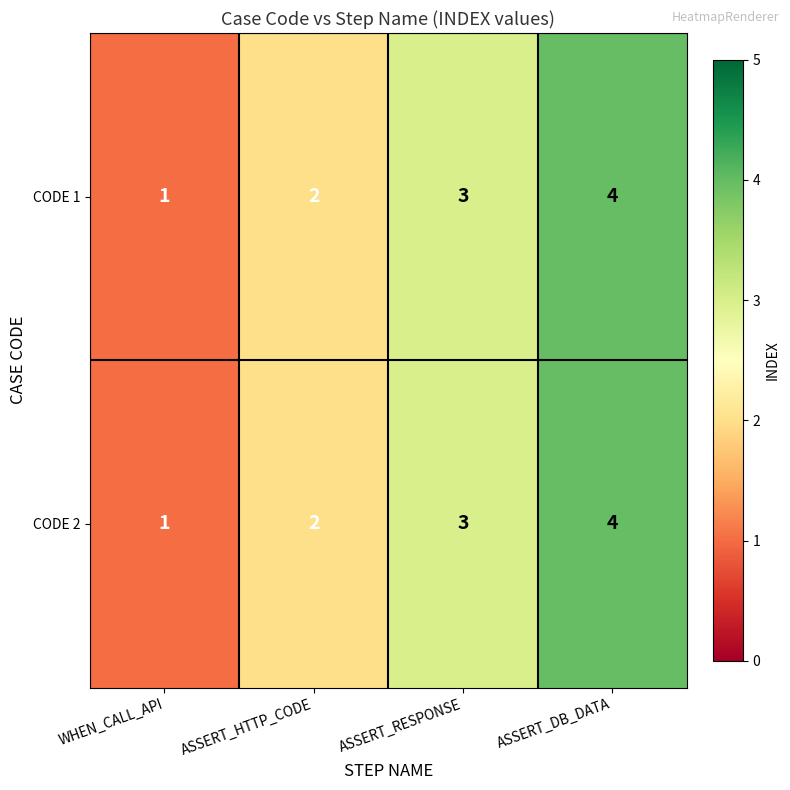

True or false: CODE 2 has a value of 0 at ASSERT_HTTP_CODE.

False